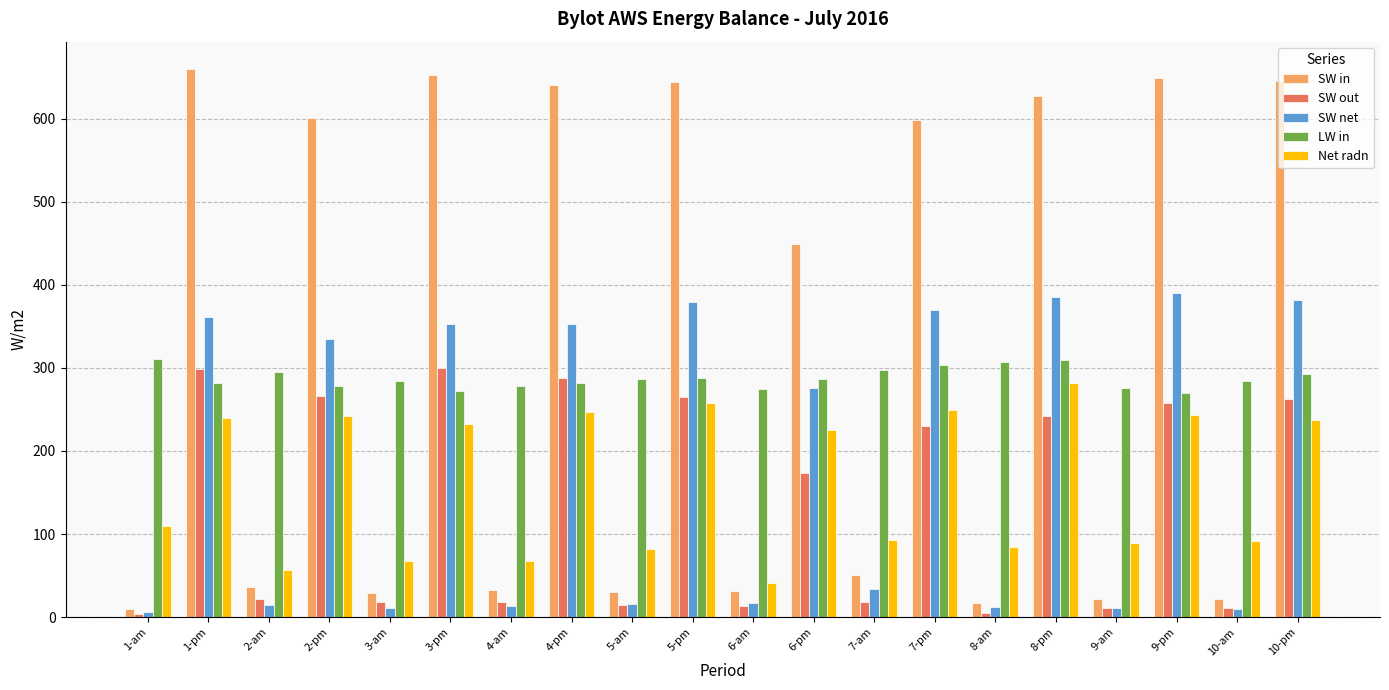

Which category has the highest value in the Net radn series?

8-pm